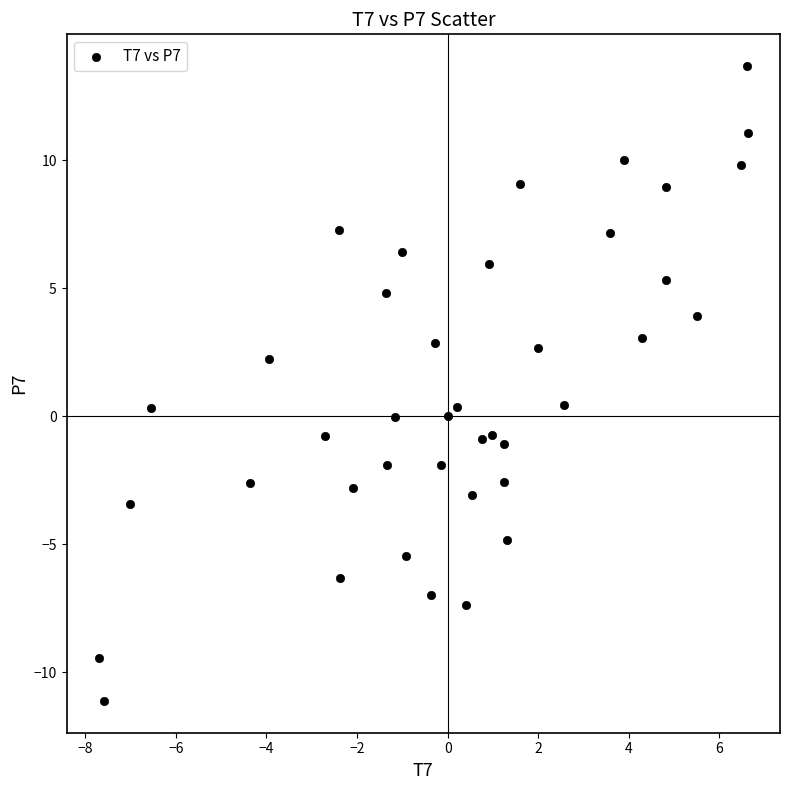

What is the range of Y values (max minus min)?

24.8